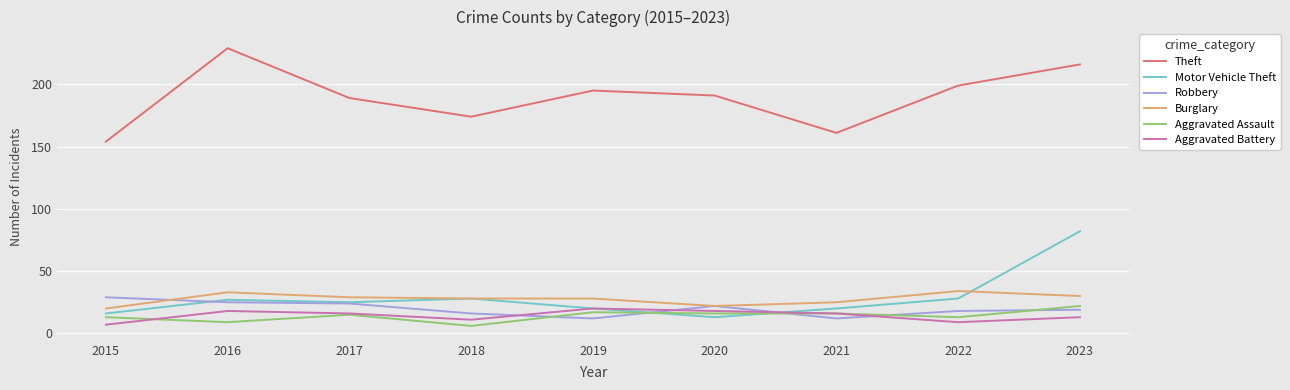

The Aggravated Battery series shows 9 at 2022. True or false?

True